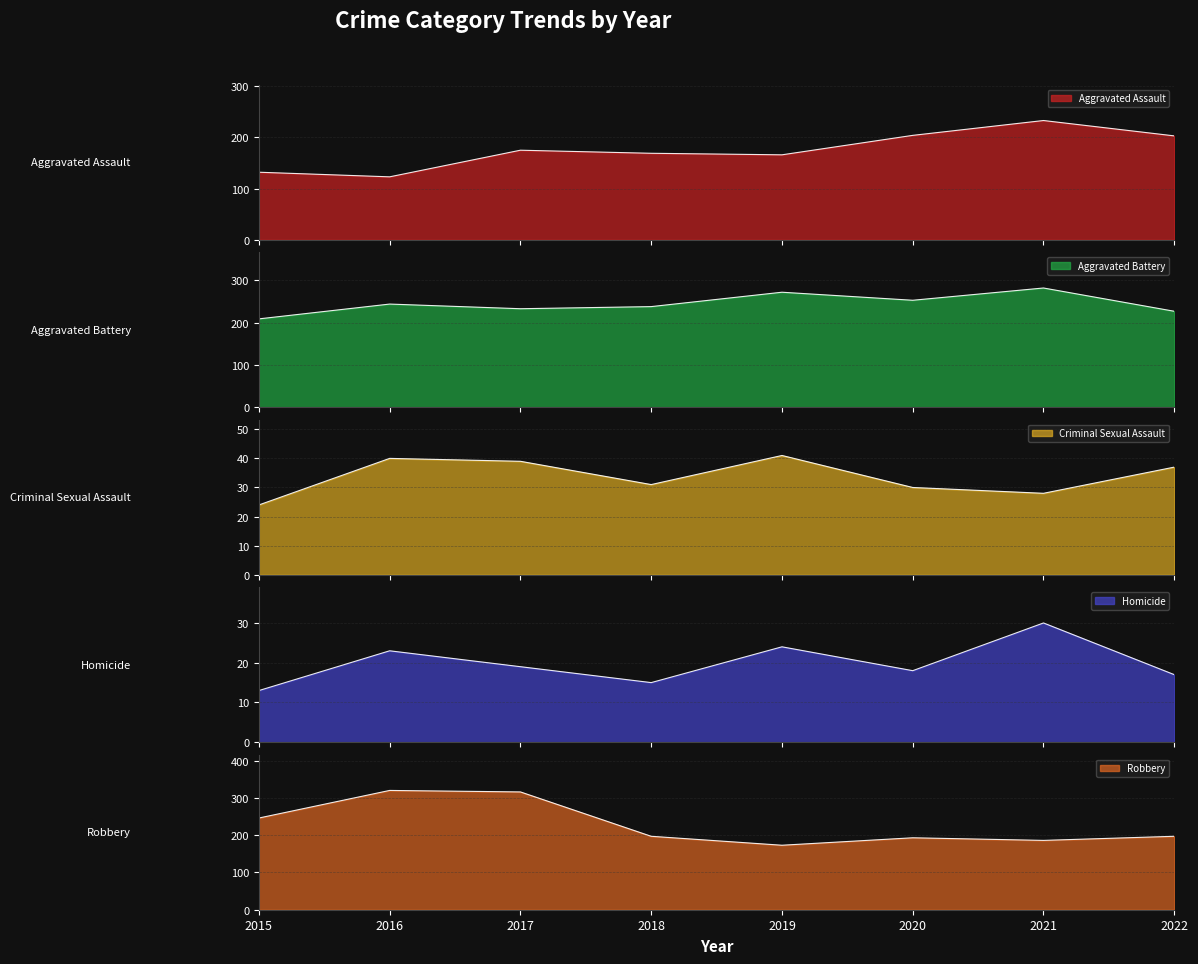

What is the value of the Aggravated Battery point at the 4th from the left?

238